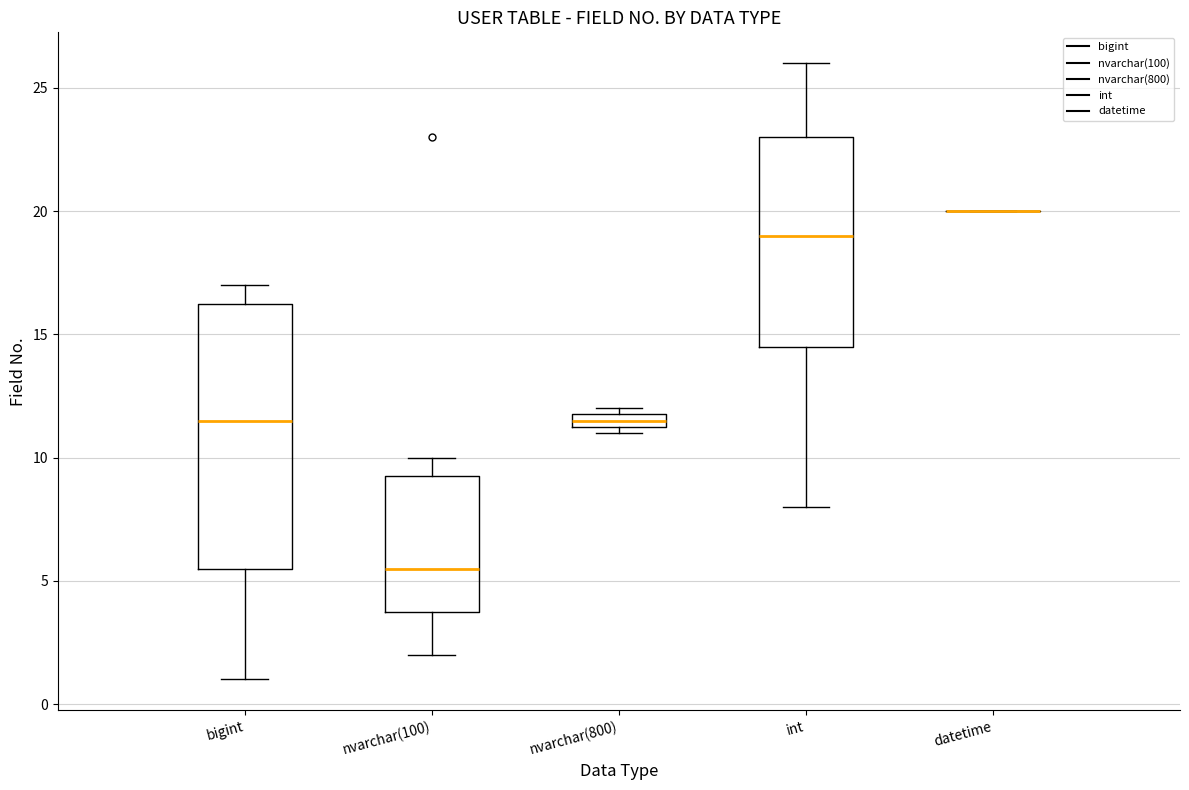

Where is the upper edge of the box for nvarchar(800) on the y-axis? The values are not printed on the chart, so give them approximately, as read against the axis.

12.0